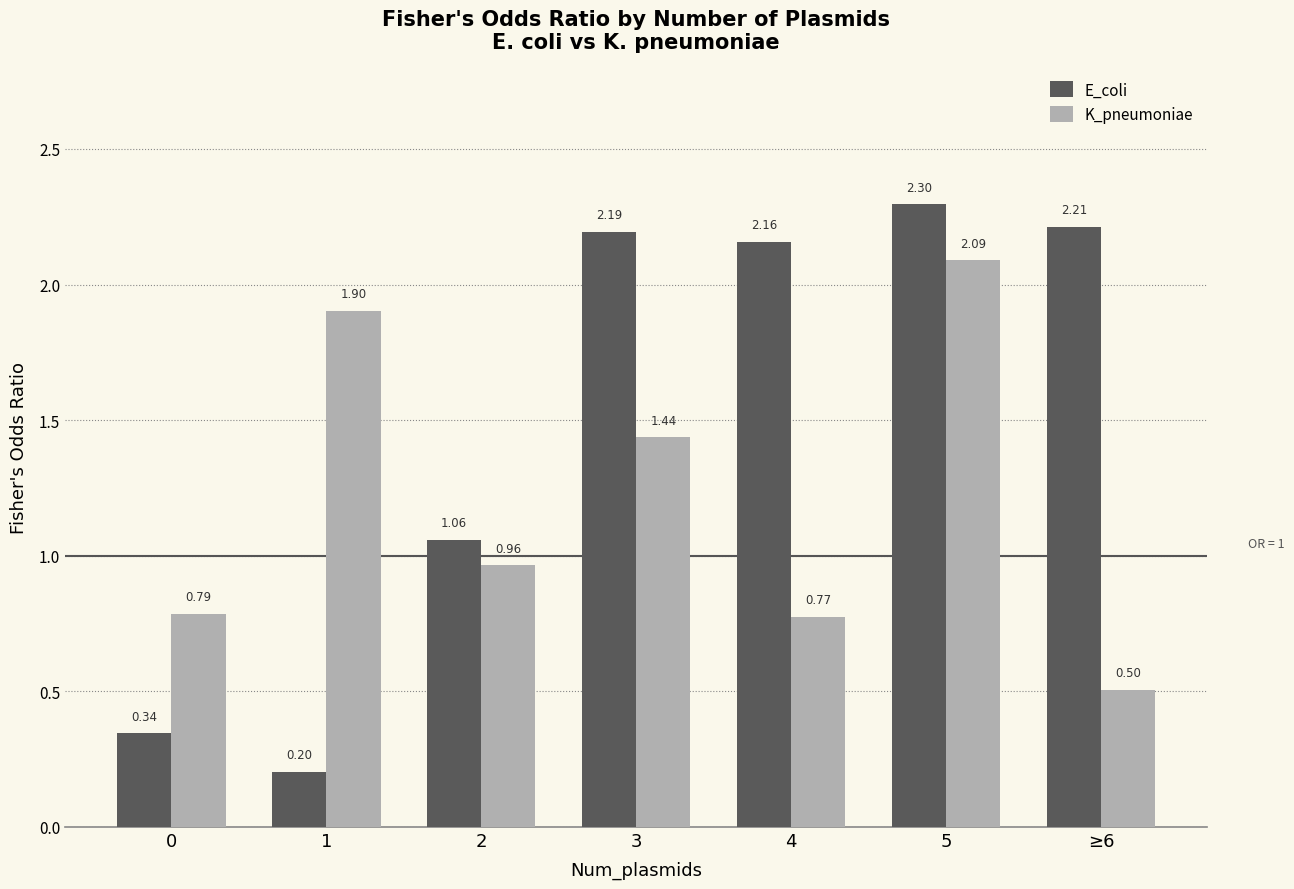

List the series in order of their peak value, lowest first.

K_pneumoniae, E_coli